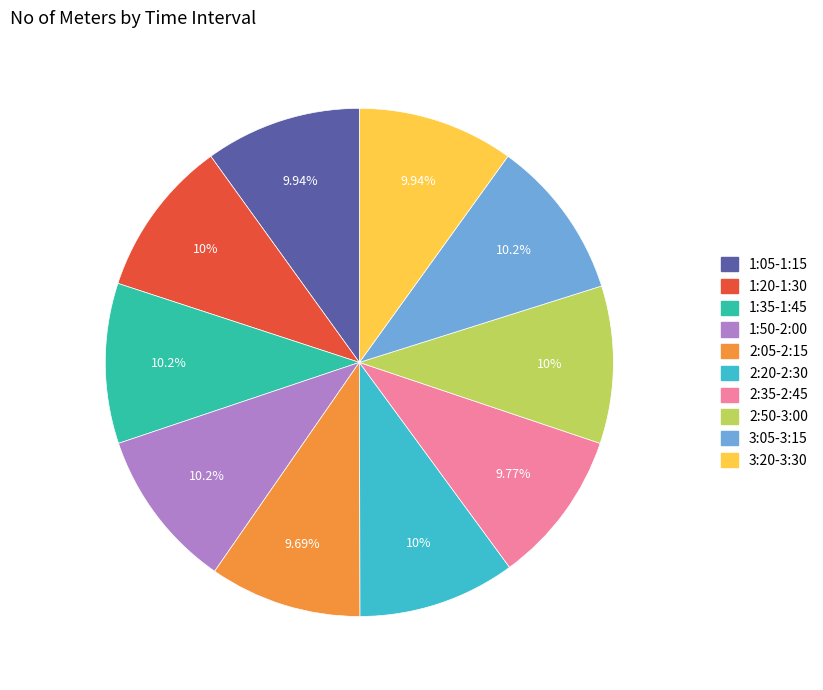

Does 1:05-1:15 account for over 50% of the chart?

No